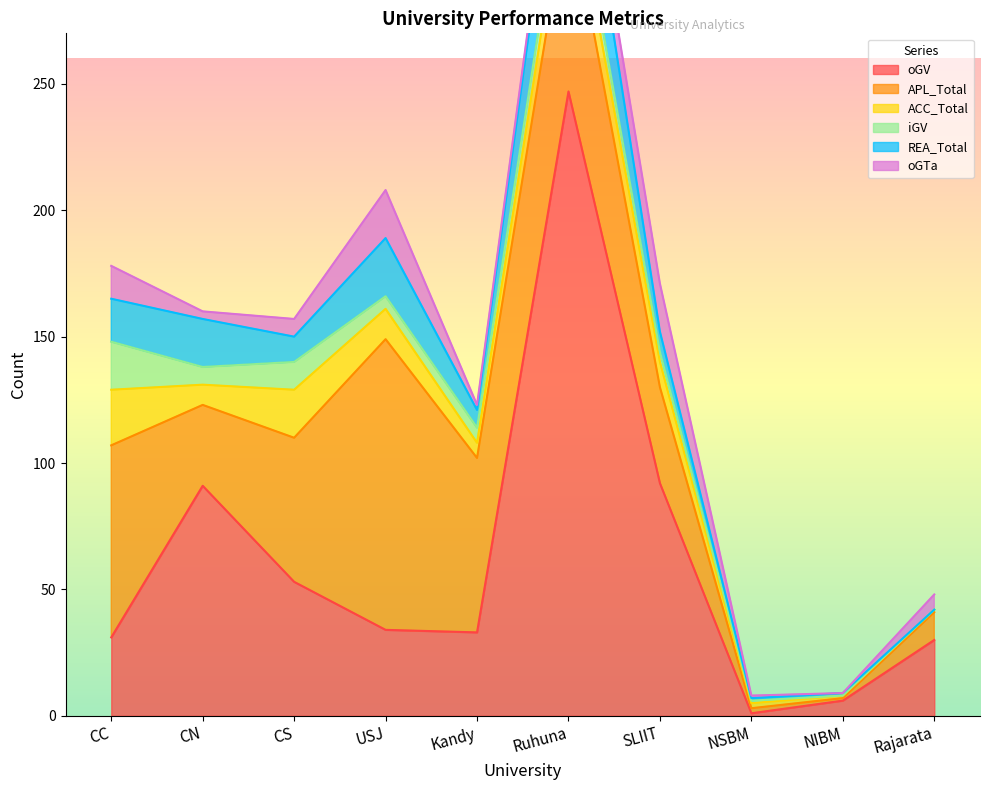

What is the value of the iGV point at the 4th from the left?

5